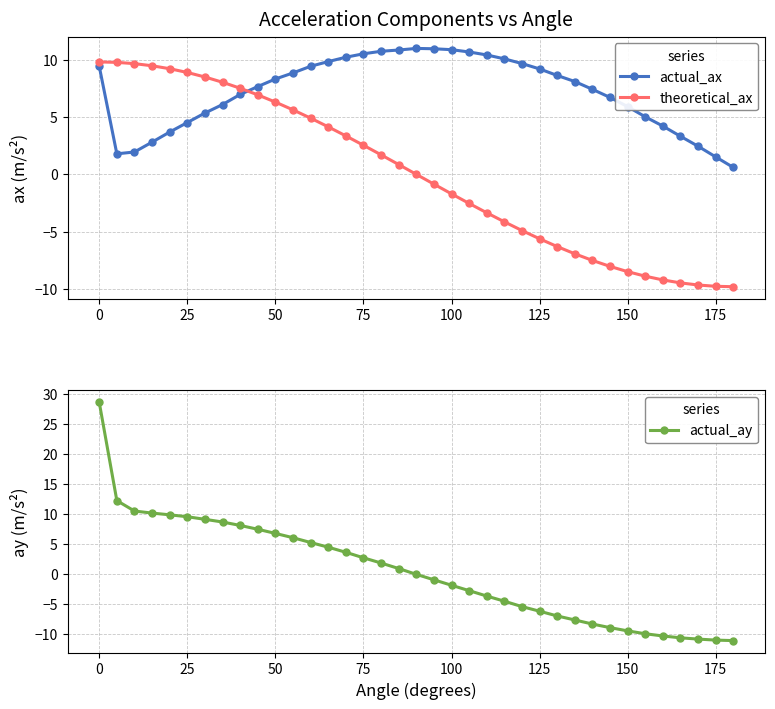

What is the highest value of the actual_ax series?

11.0